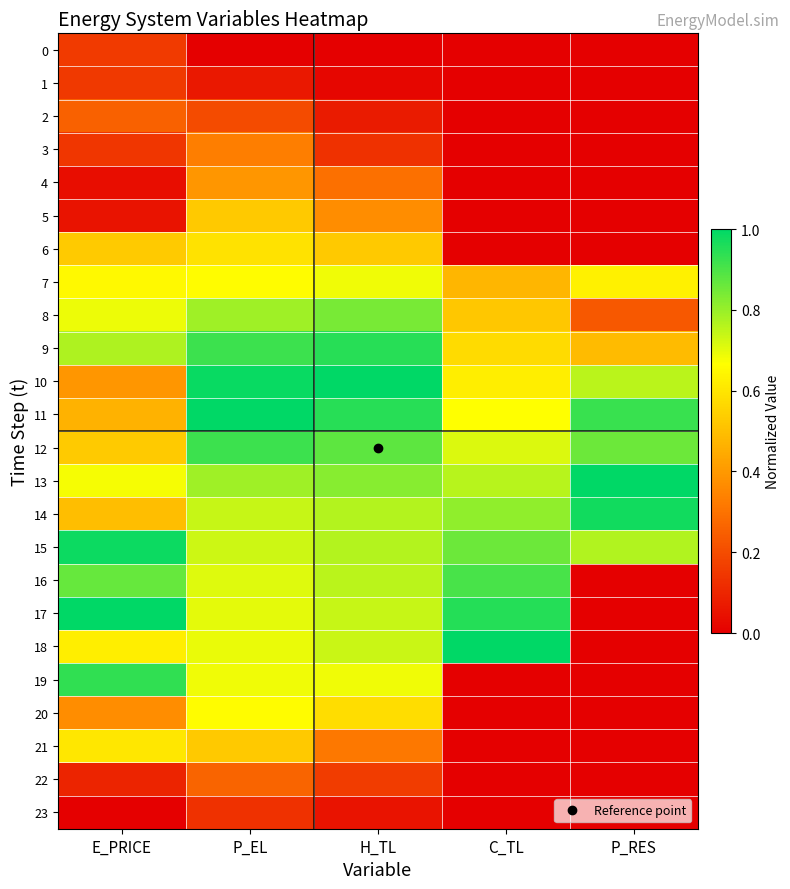

Rank the series at P_RES from highest to lowest value.

13, 14, 11, 12, 15, 10, 7, 9, 8, 0, 1, 2, 3, 4, 5, 6, 16, 17, 18, 19, 20, 21, 22, 23